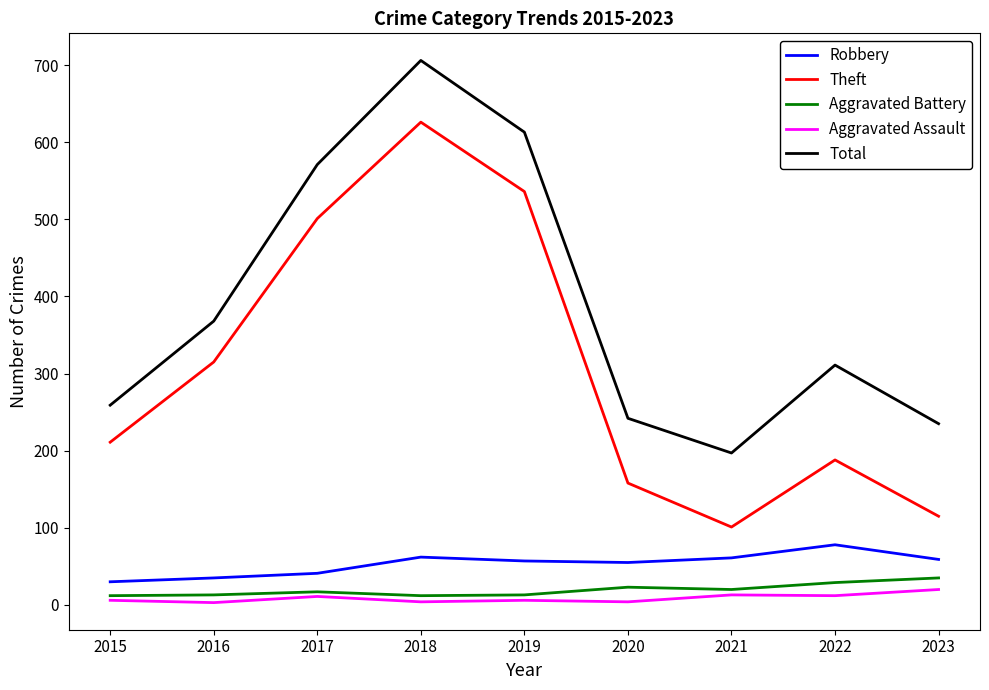

At which label does Total first exceed 311?

2016